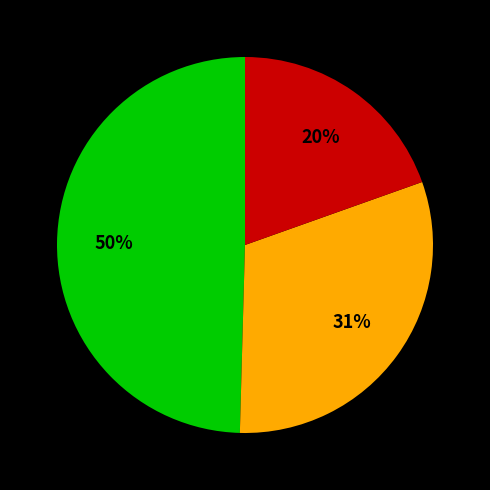

How many segments does this pie chart have?

3